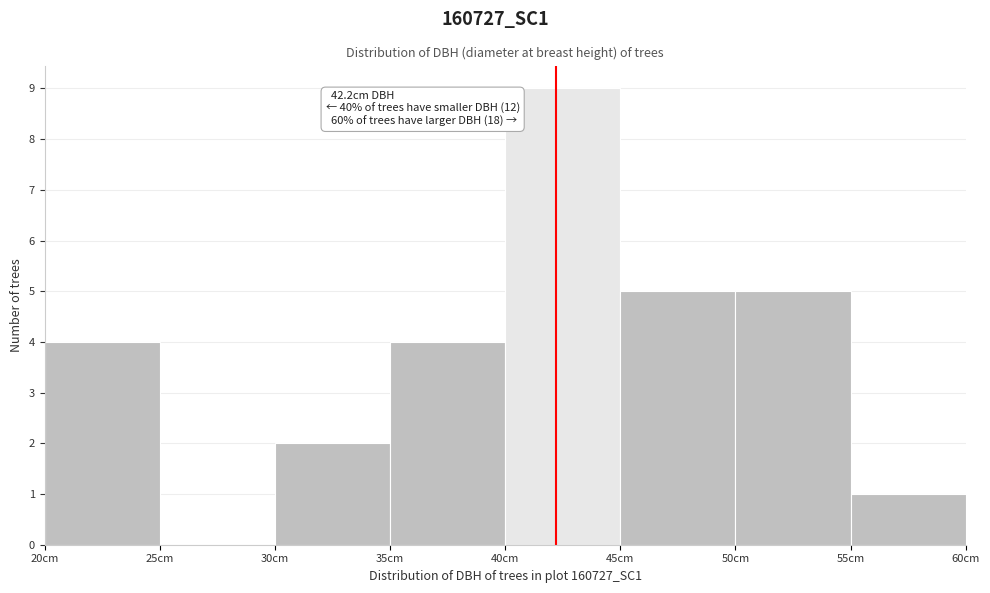

Over which range of the x-axis is the bar tallest?

40 to 45